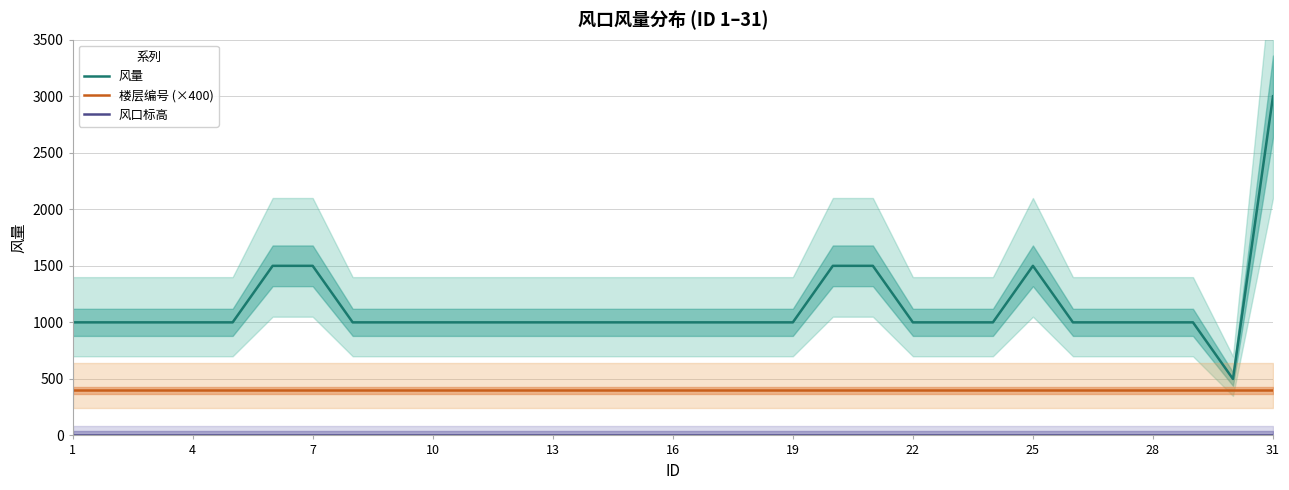

True or false: 楼层编号 (×400) and 风口标高 intersect in this chart.

False